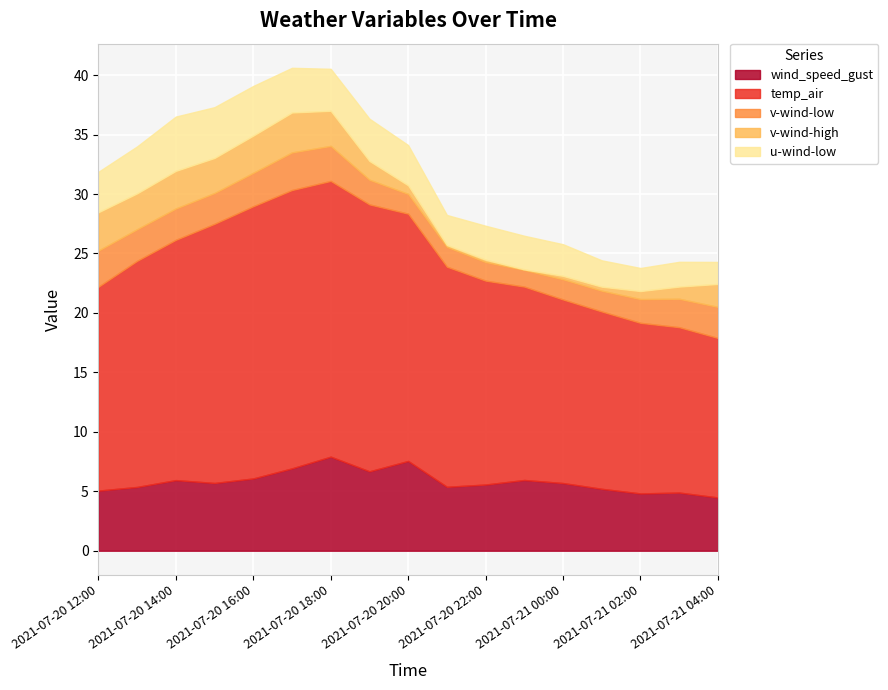

Count the number of categories in the chart.

17